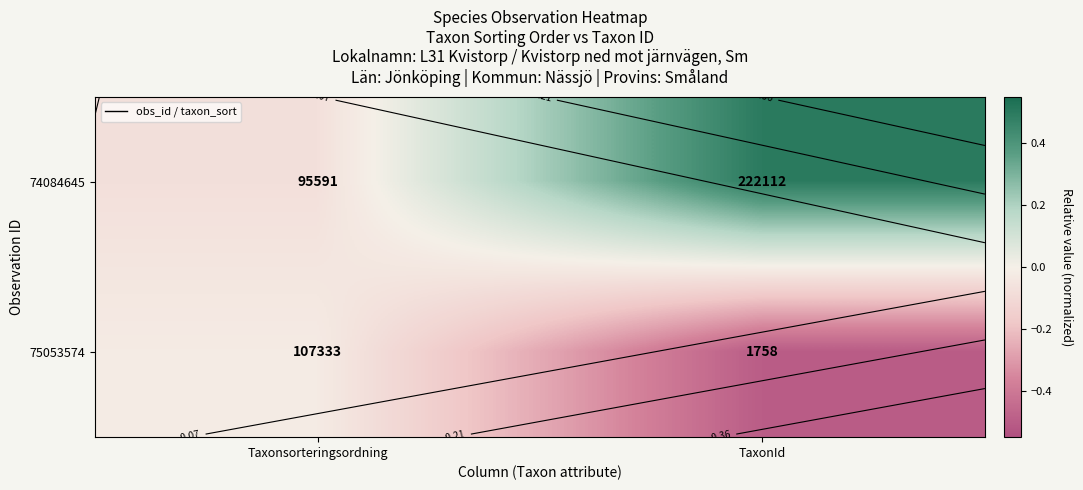

What is the total value across all series at Taxonsorteringsordning?

-0.1